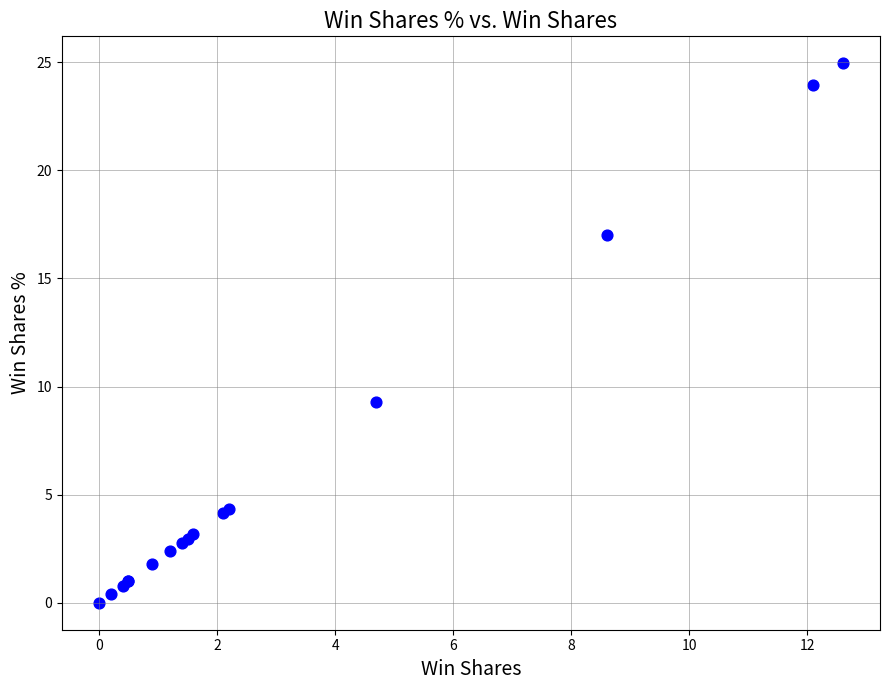

What Y value in the scatter plot is closest to 12?

9.3